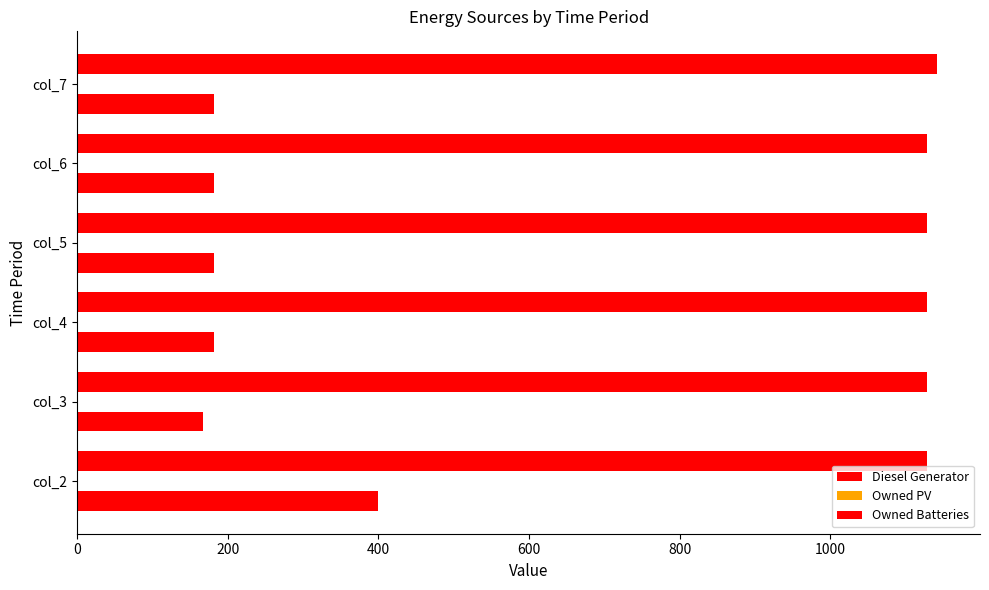

How many categories are shown in the chart?

6